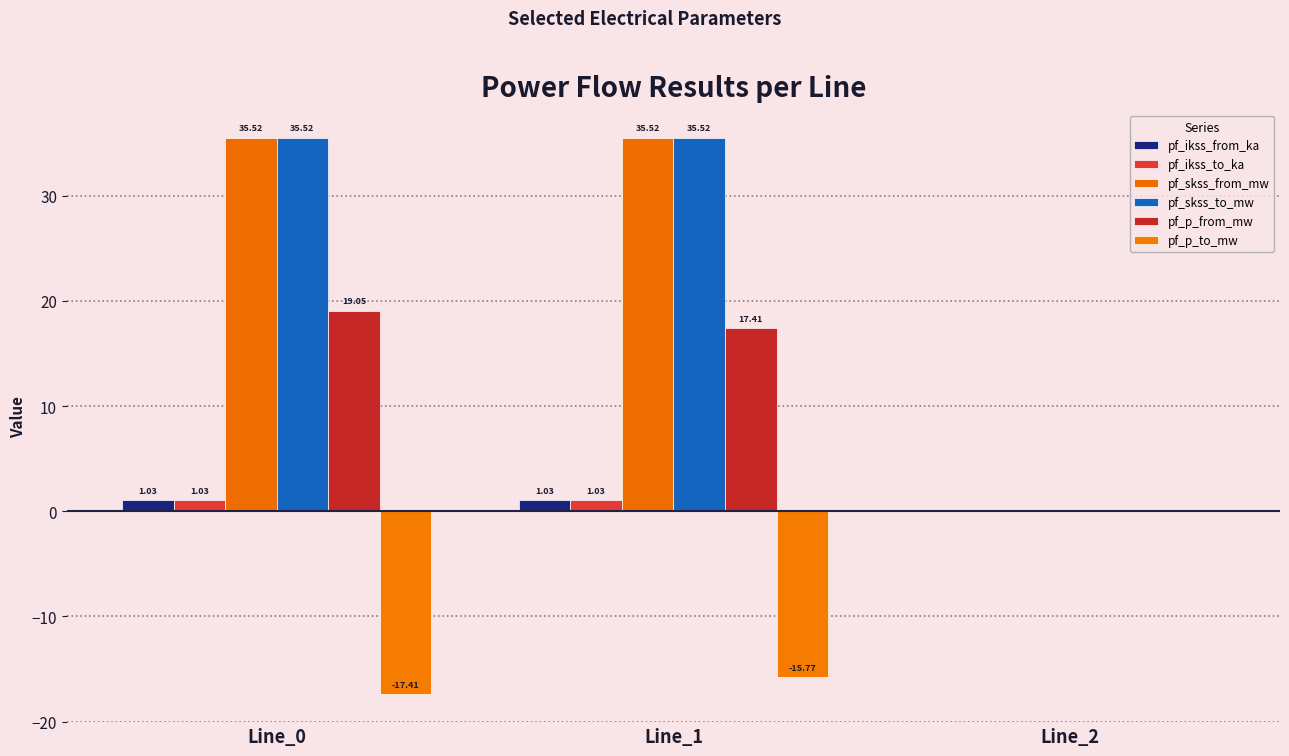

List the series in order of their peak value, highest first.

pf_skss_from_mw, pf_skss_to_mw, pf_p_from_mw, pf_ikss_from_ka, pf_ikss_to_ka, pf_p_to_mw